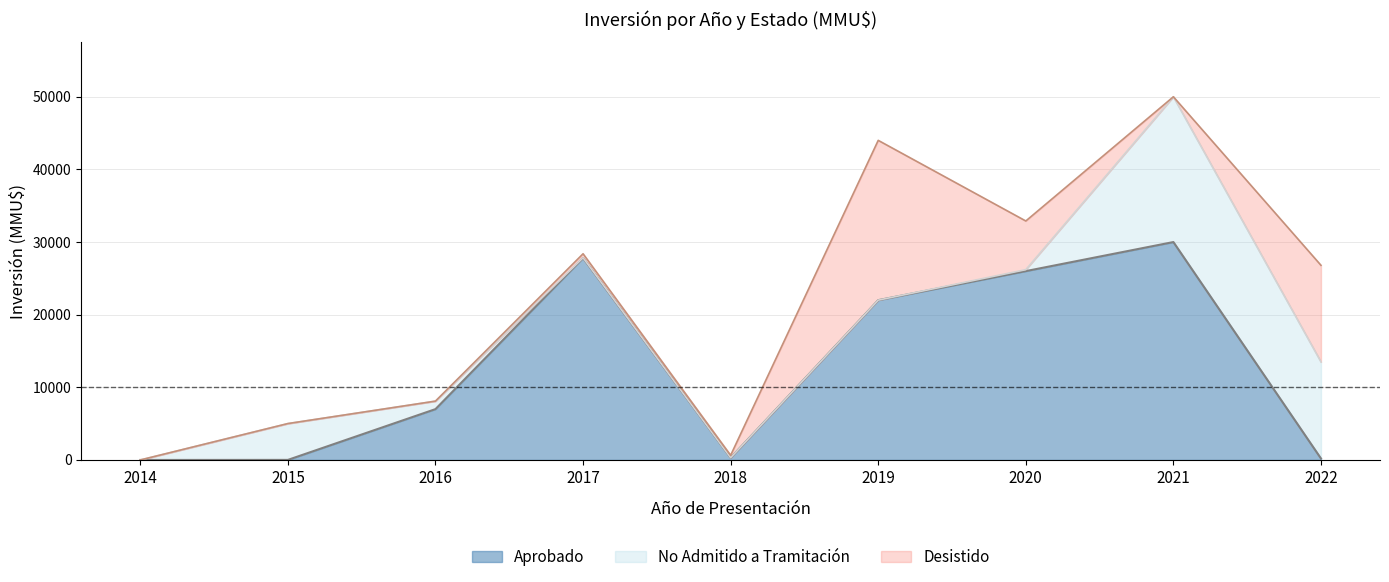

At 2020, list the series in order from largest to smallest.

Aprobado, Desistido, No Admitido a Tramitación